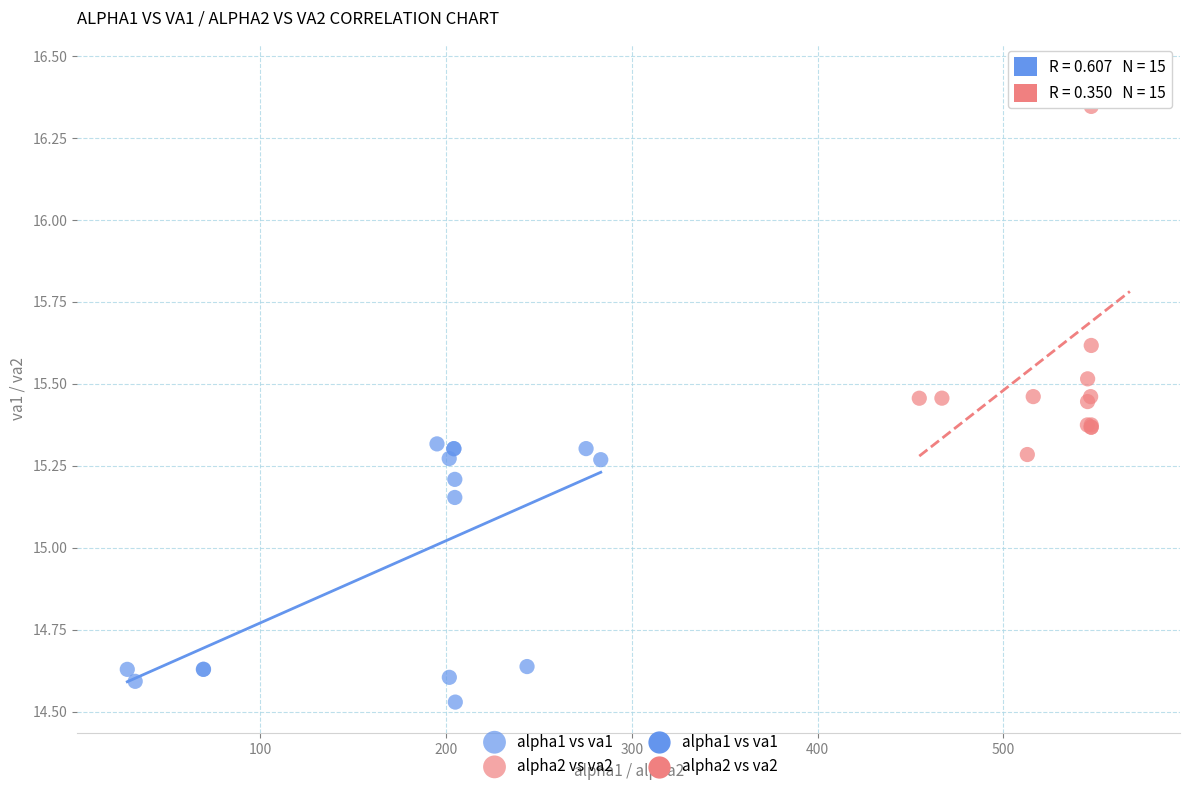

Which series reaches the minimum Y coordinate?

alpha1 vs va1